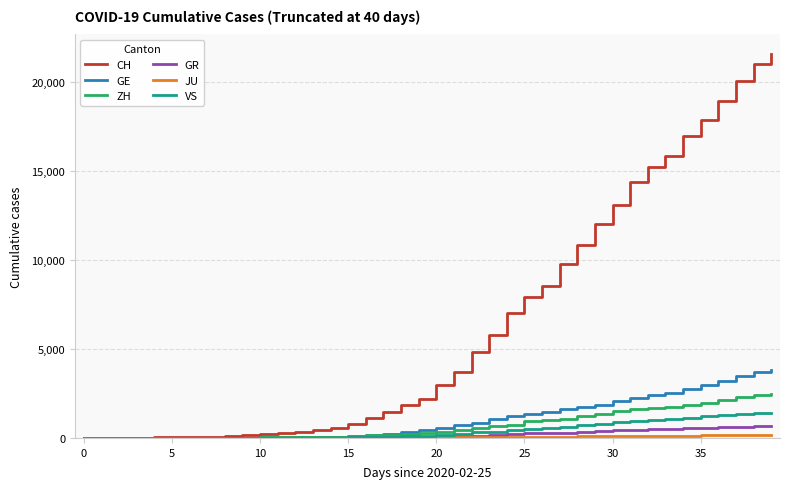

Which series has the largest total across all categories?

CH